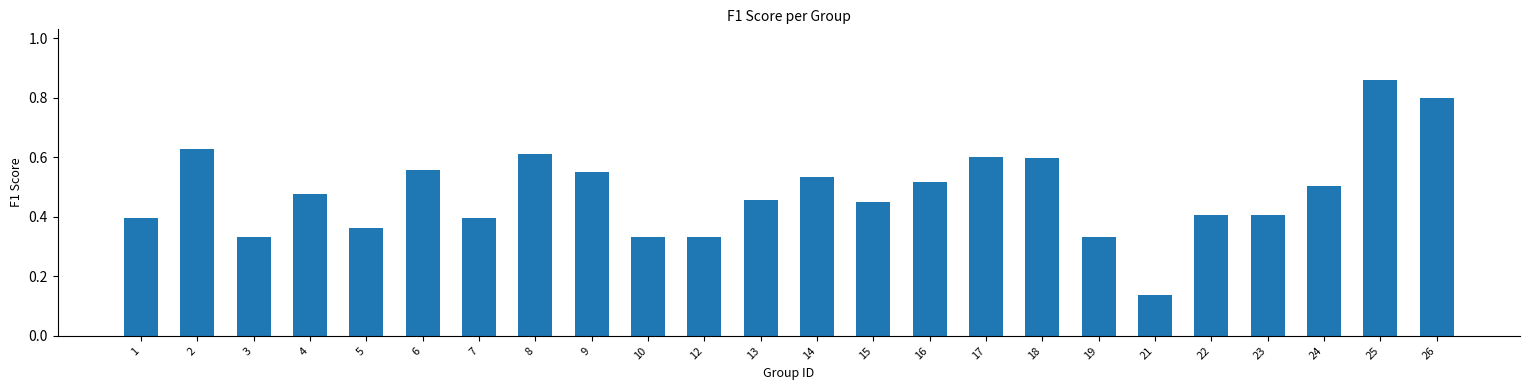

Which category has the lowest value across all series?

21